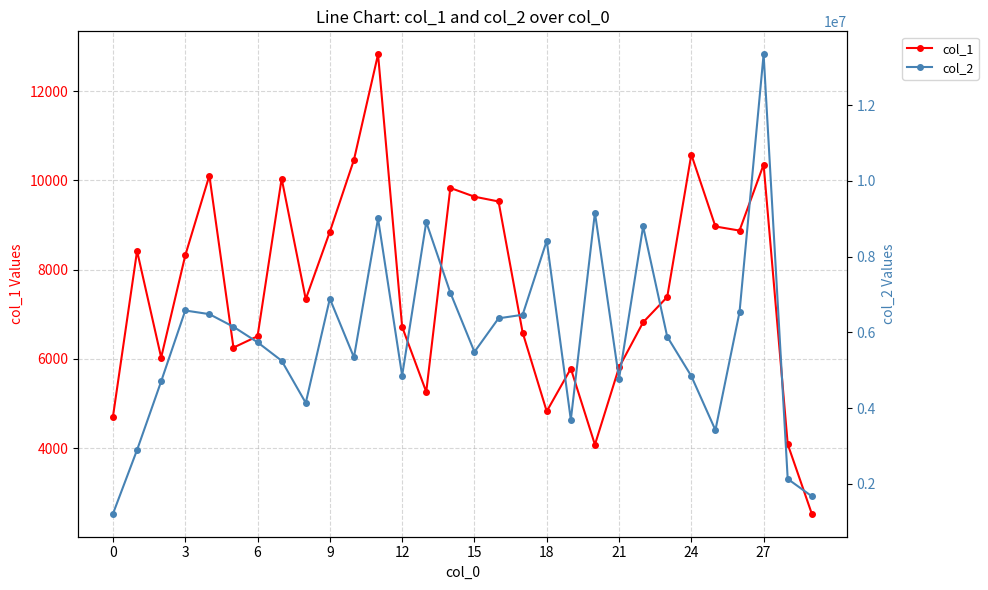

Which series changed the most between 12 and 18?

col_2